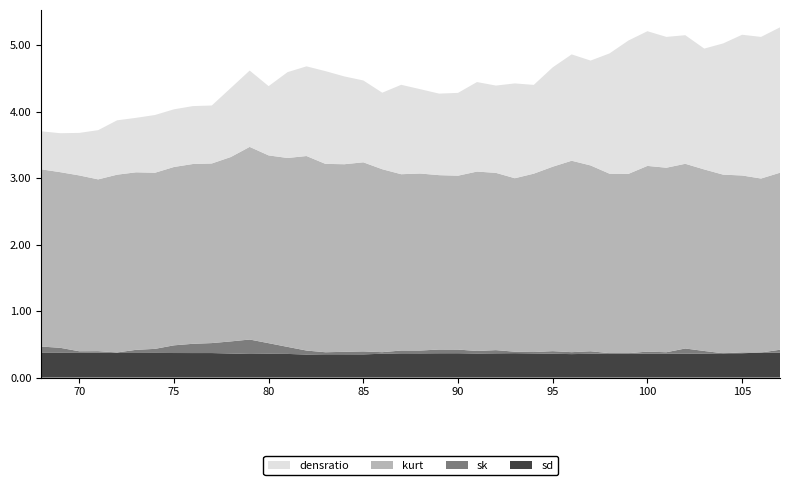

Reading left to right, extract all data points from this chart.

sd: 0.4	0.4	0.4	0.4	0.4	0.4	0.4	0.4	0.4	0.4	0.4	0.4	0.4	0.4	0.3	0.3	0.3	0.3	0.4	0.4	0.4	0.4	0.4	0.4	0.4	0.4	0.4	0.4	0.4	0.4	0.4	0.4	0.4	0.4	0.4	0.4	0.4	0.4	0.4	0.4
sk: 0.1	0.1	0.0	0.0	0.0	0.0	0.1	0.1	0.1	0.1	0.2	0.2	0.2	0.1	0.1	0.0	0.0	0.0	0.0	0.0	0.0	0.1	0.1	0.0	0.0	0.0	0.0	0.0	0.0	0.0	0.0	0.0	0.0	0.0	0.1	0.0	0.0	0.0	0.0	0.0
kurt: 2.7	2.6	2.6	2.6	2.7	2.7	2.6	2.7	2.7	2.7	2.8	2.9	2.8	2.8	2.9	2.8	2.8	2.8	2.8	2.7	2.7	2.6	2.6	2.7	2.7	2.6	2.7	2.8	2.9	2.8	2.7	2.7	2.8	2.8	2.8	2.7	2.7	2.7	2.6	2.7
densratio: 0.6	0.6	0.6	0.7	0.8	0.8	0.9	0.9	0.9	0.9	1.0	1.1	1.0	1.3	1.3	1.4	1.3	1.2	1.2	1.3	1.3	1.2	1.2	1.3	1.3	1.4	1.3	1.5	1.6	1.6	1.8	2.0	2.0	2.0	1.9	1.8	2.0	2.1	2.1	2.2